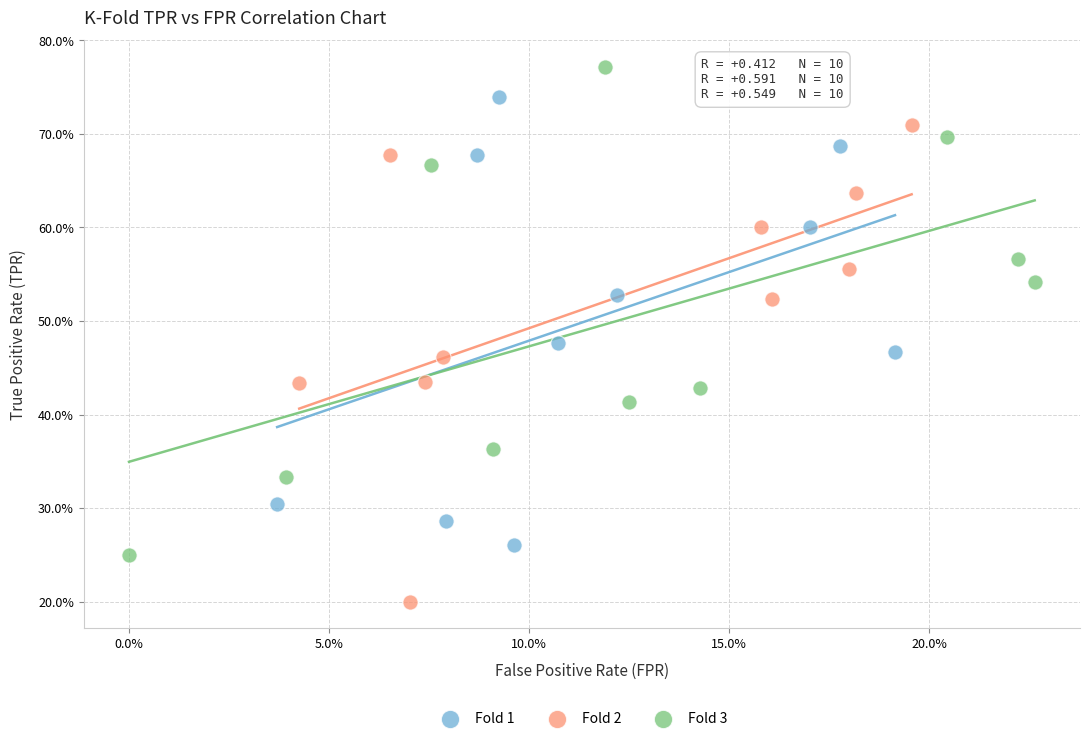

Which series contains the lowest Y value?

Fold 2